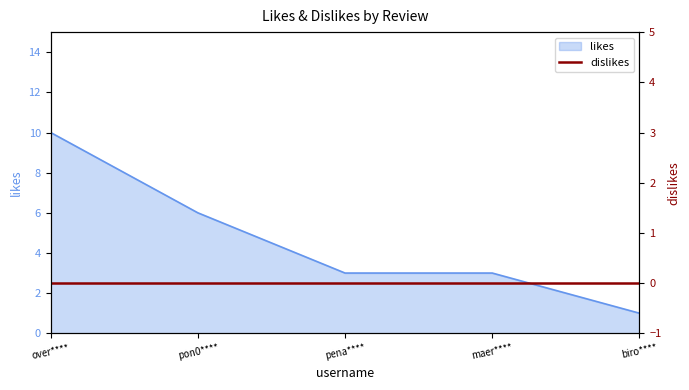

What is the label of the 1st point from the right?

biro****